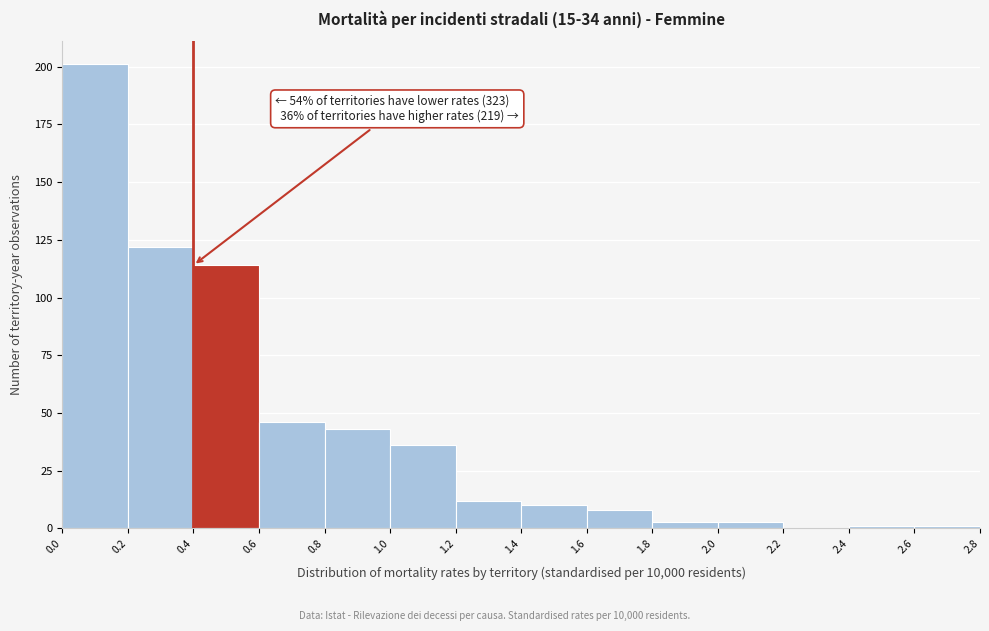

Over which range of the x-axis is the bar tallest?

0.0 to 0.2